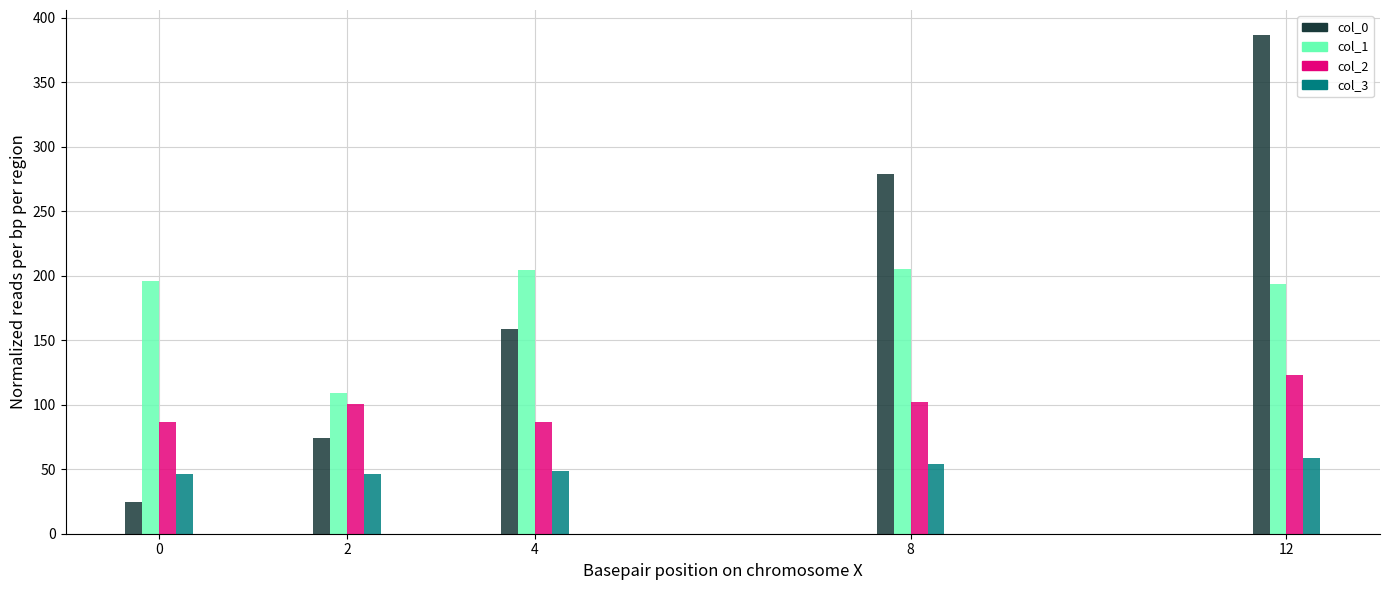

At which label is col_0 closest to 205?

4